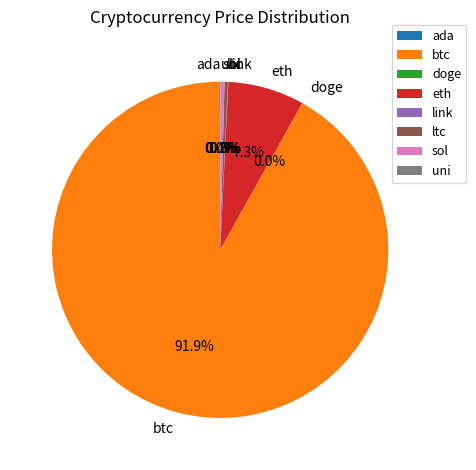

Which slice is the largest?

btc